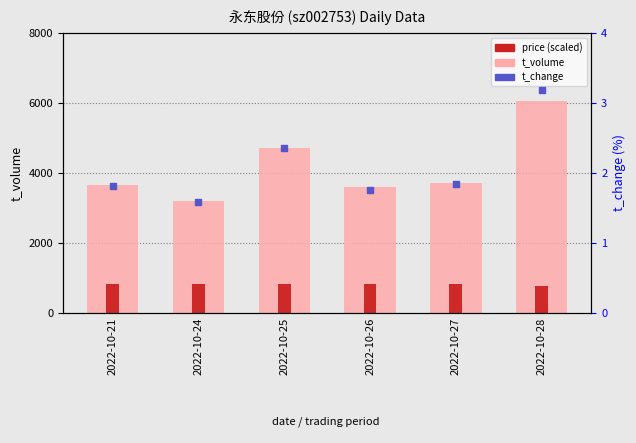

Which series has the largest total across all categories?

t_volume